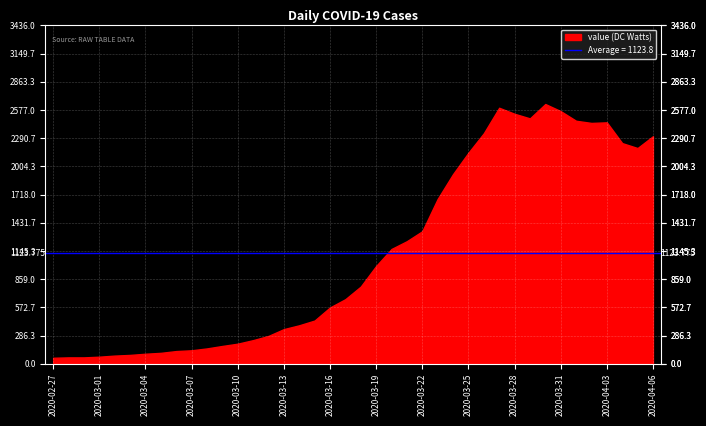

What is the value of the 6th point from the left?

90